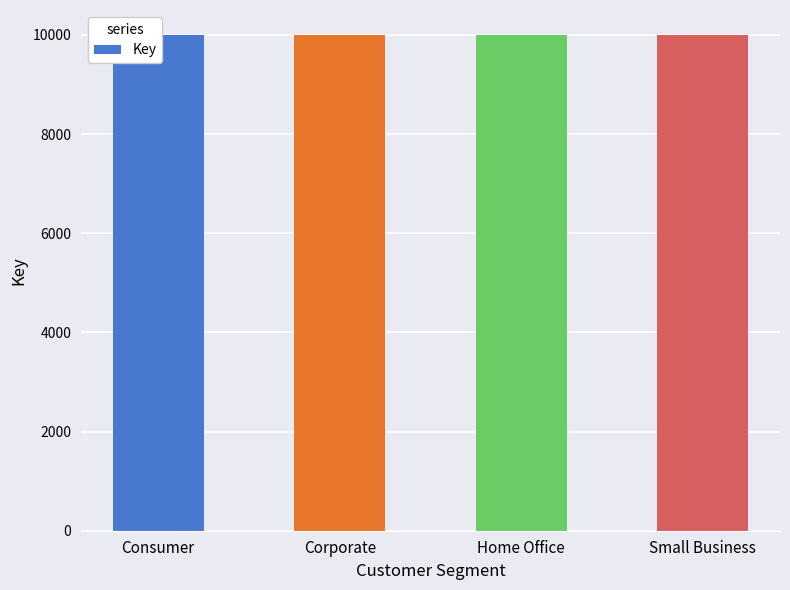

The chart shows a value of 10000 at Consumer. True or false?

True